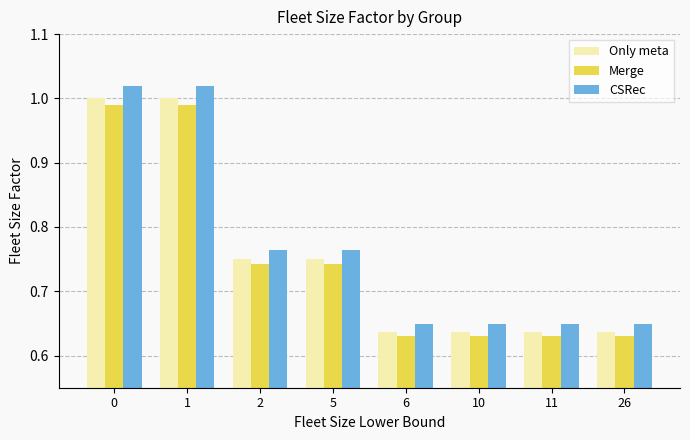

What is the sum of the Merge values at 1 and 5?

1.7